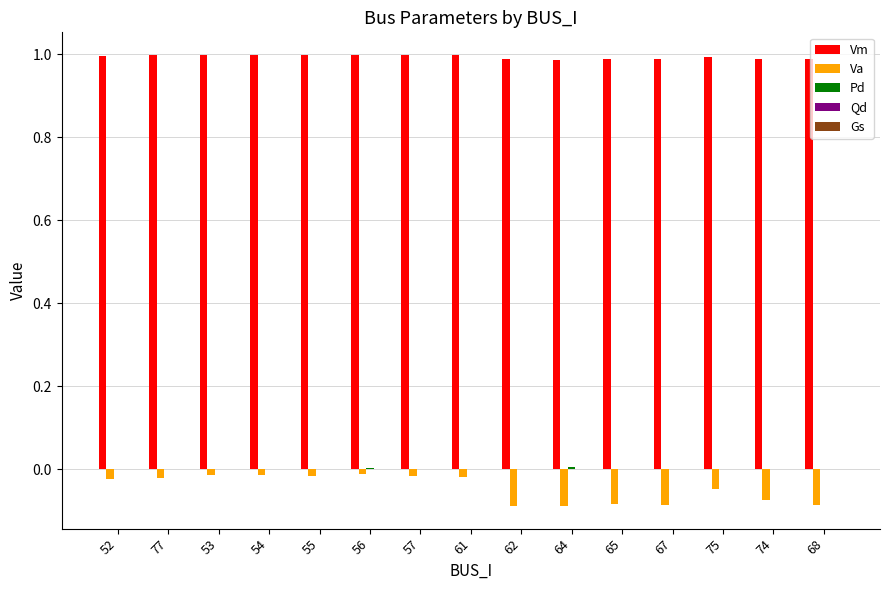

What is the sum of all Va values?

-0.7